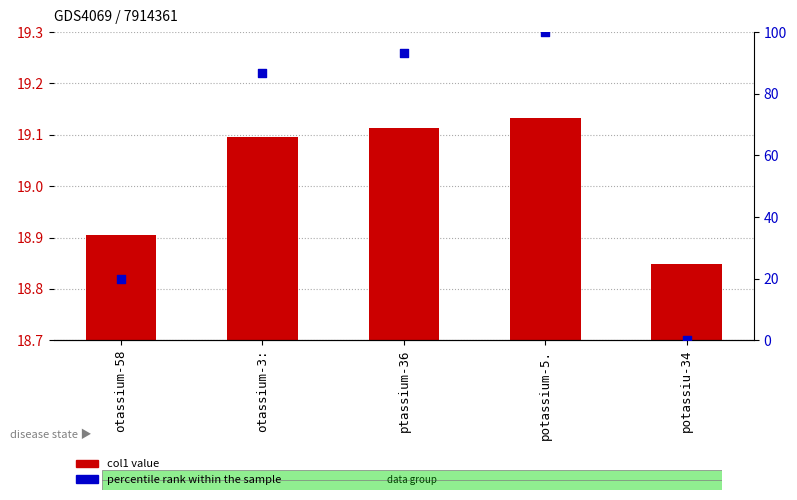

Which series reaches the maximum Y coordinate?

percentile rank within the sample